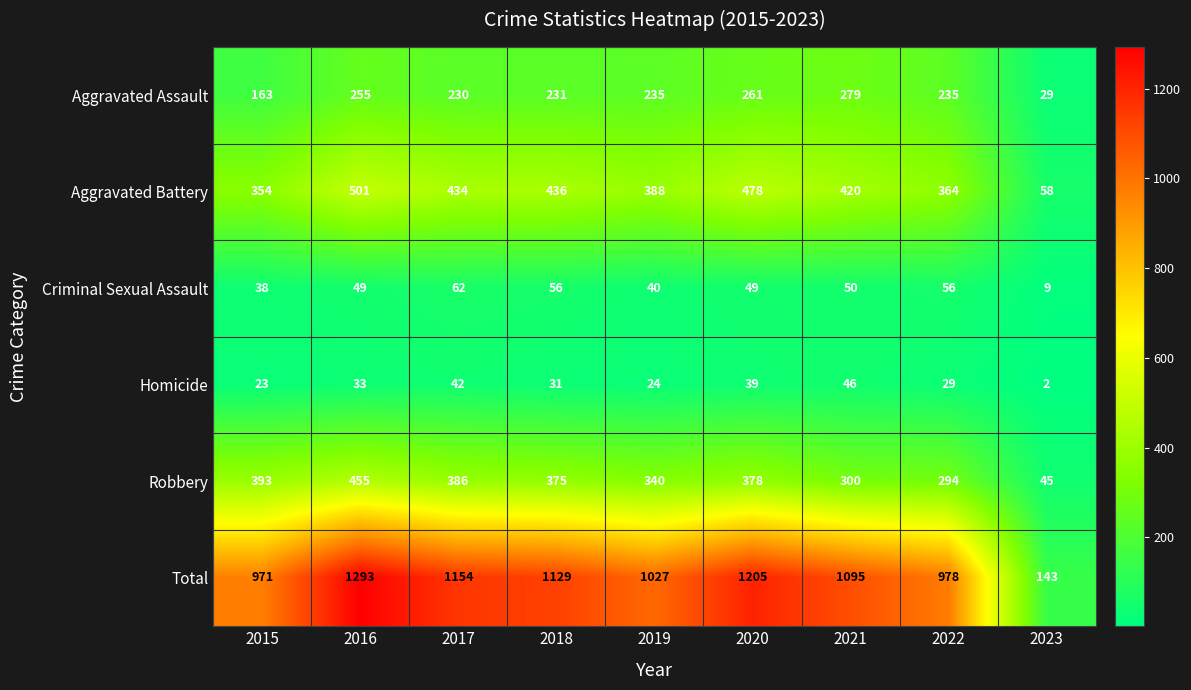

What is the spread (max minus min) of values at 2022?

949